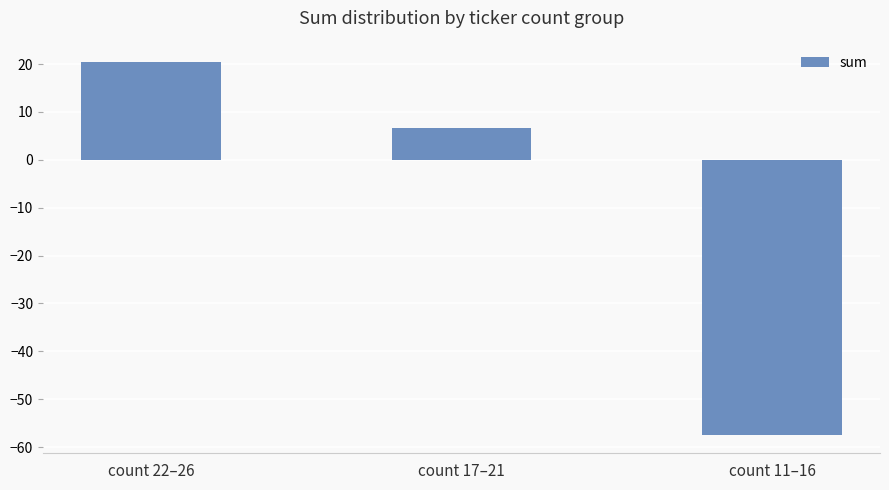

What is the greatest value displayed?

20.4